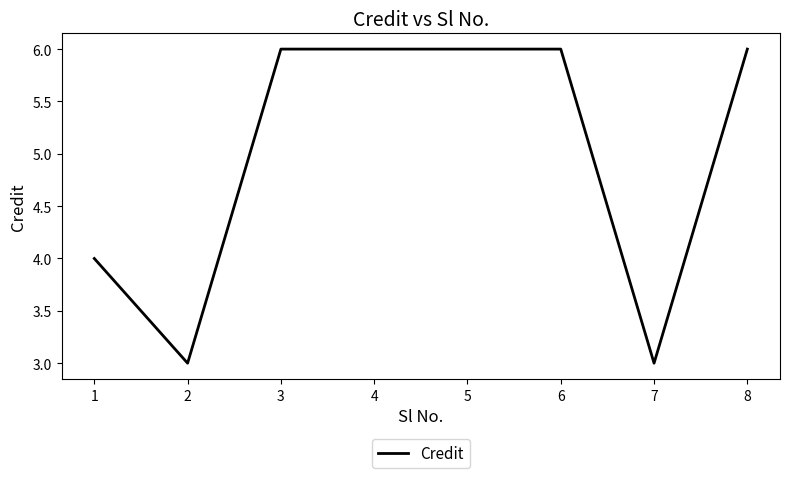

What is the greatest value displayed?

6